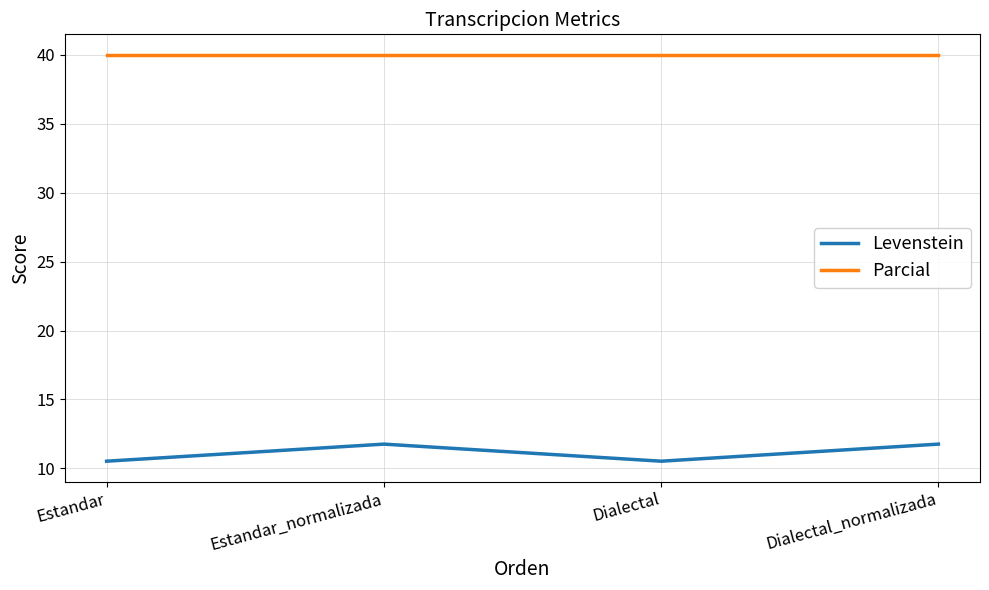

What is the minimum value shown in the chart?

10.5